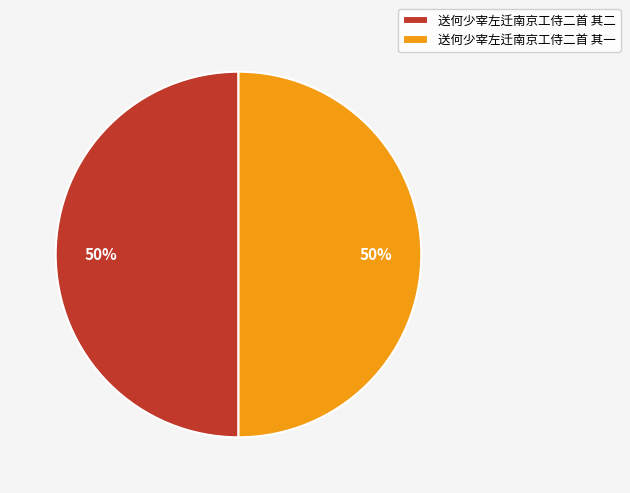

To the nearest percent, what is the average slice percentage?

50%